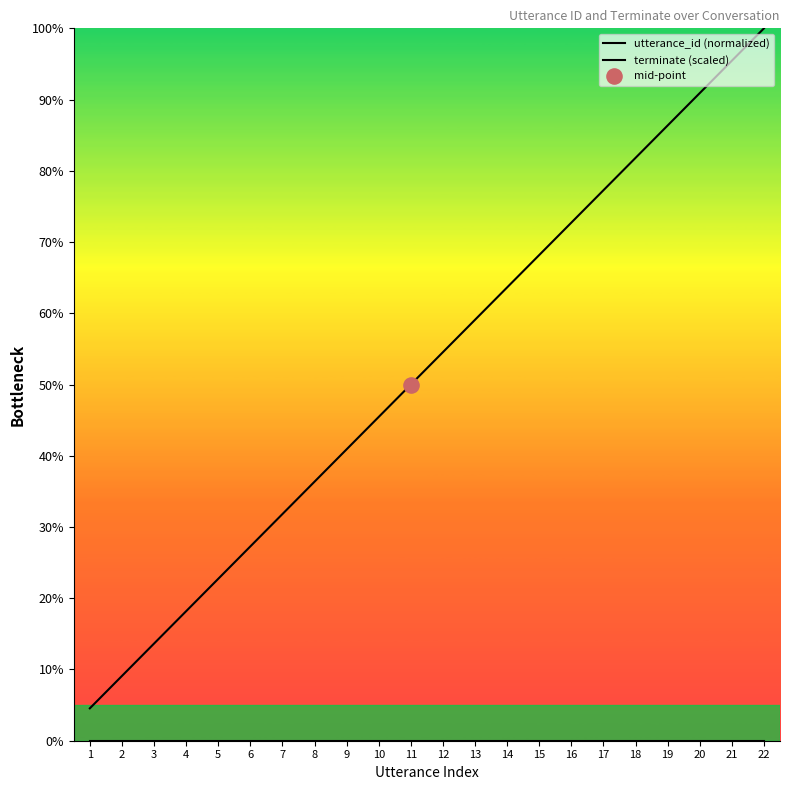

What is the total value across all series at 5?

22.7